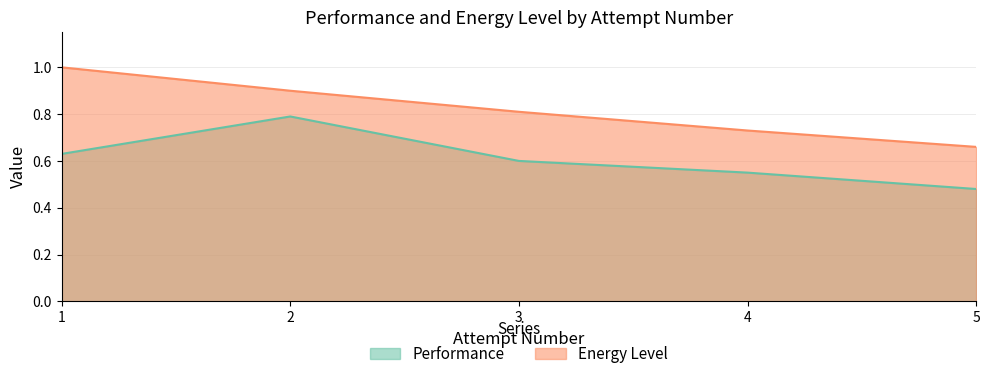

Reading left to right, list all the values displayed in this chart.

Performance: 0.6	0.8	0.6	0.6	0.5
Energy Level: 1.0	0.9	0.8	0.7	0.7